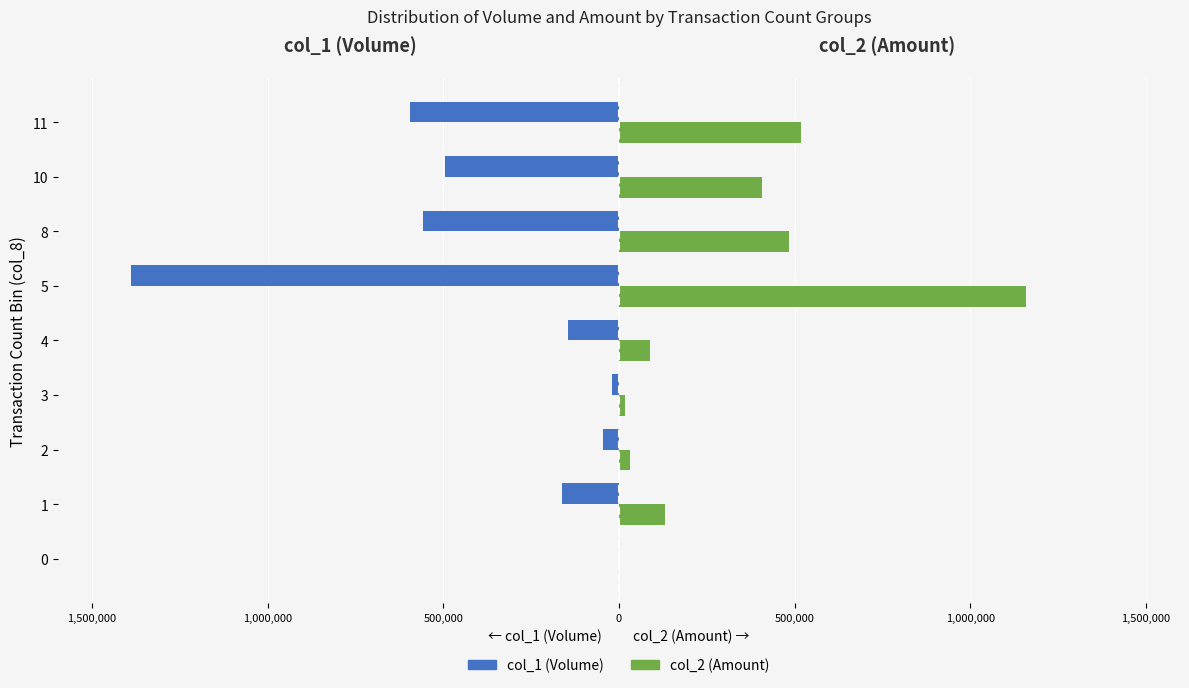

What is the value of the col_2 (Amount) bar at the 7th from the left?

31740